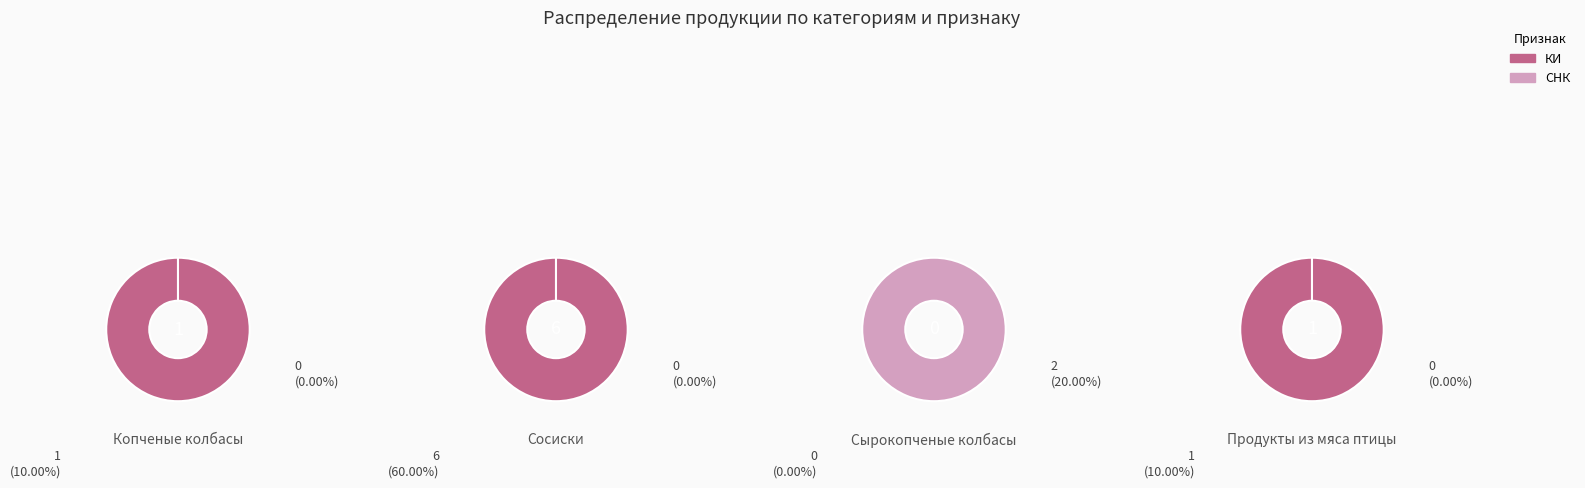

Which series has the widest spread of values?

КИ